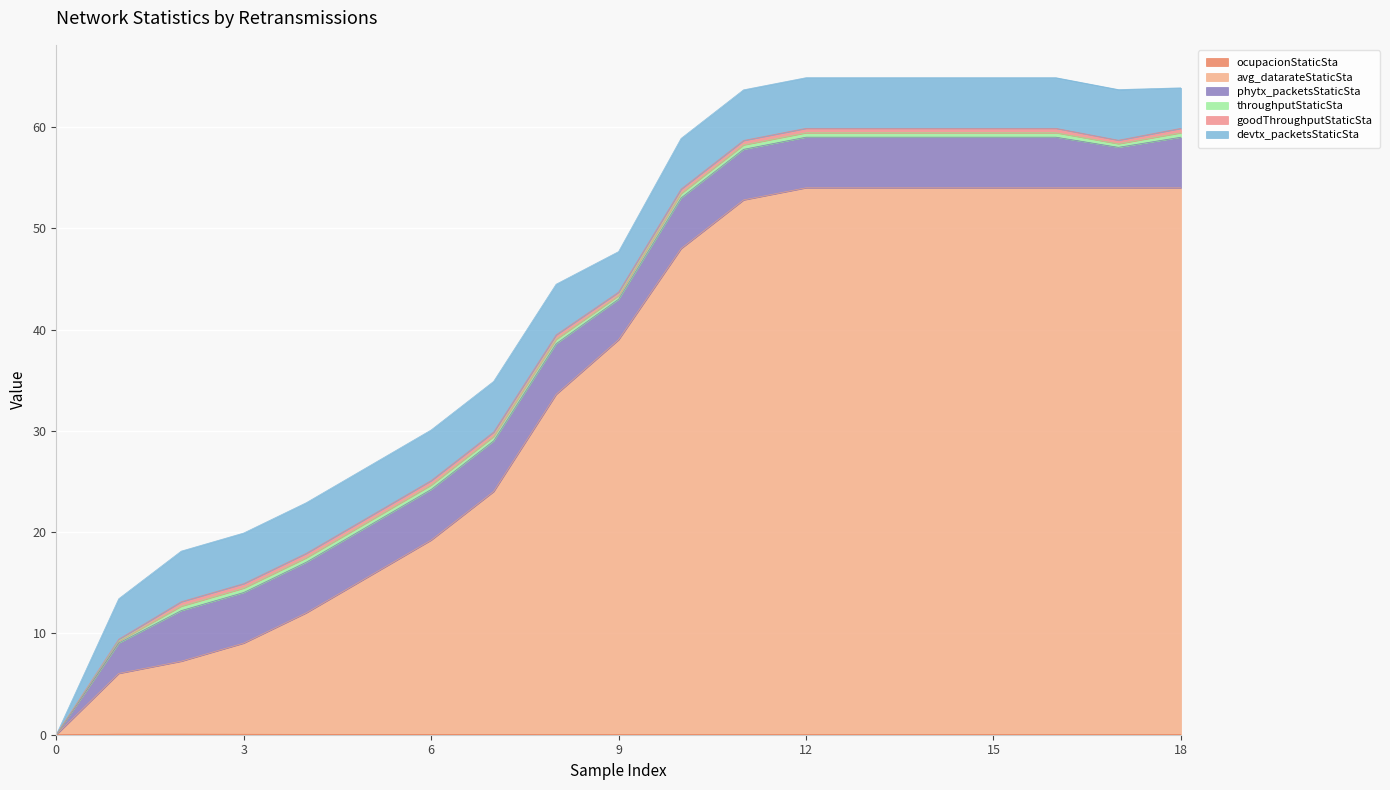

At how many categories does at least one series exceed 13?

14